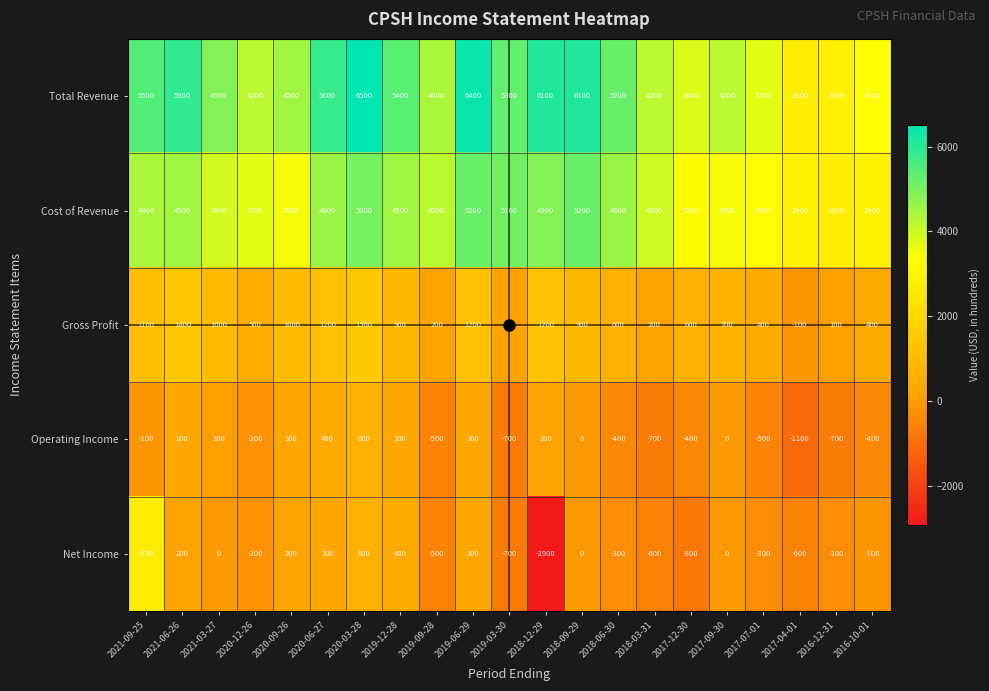

Rank the series at 2021-06-26 from lowest to highest value.

Net Income, Operating Income, Gross Profit, Cost of Revenue, Total Revenue